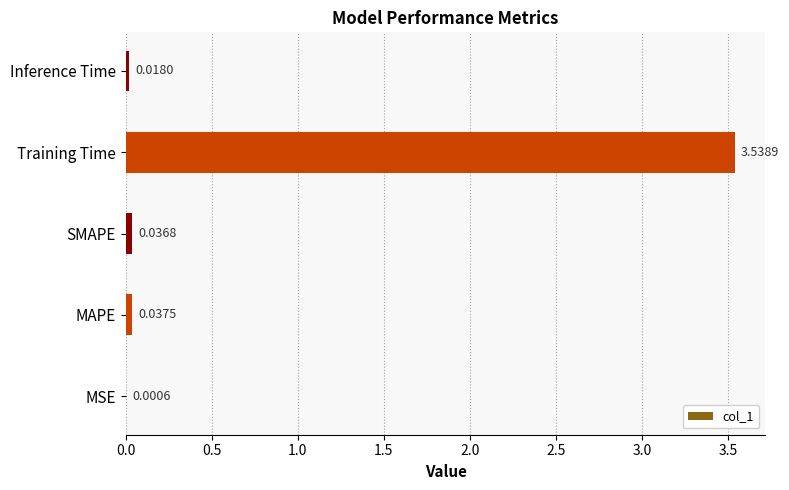

Which label corresponds to the largest value in the chart?

Training Time